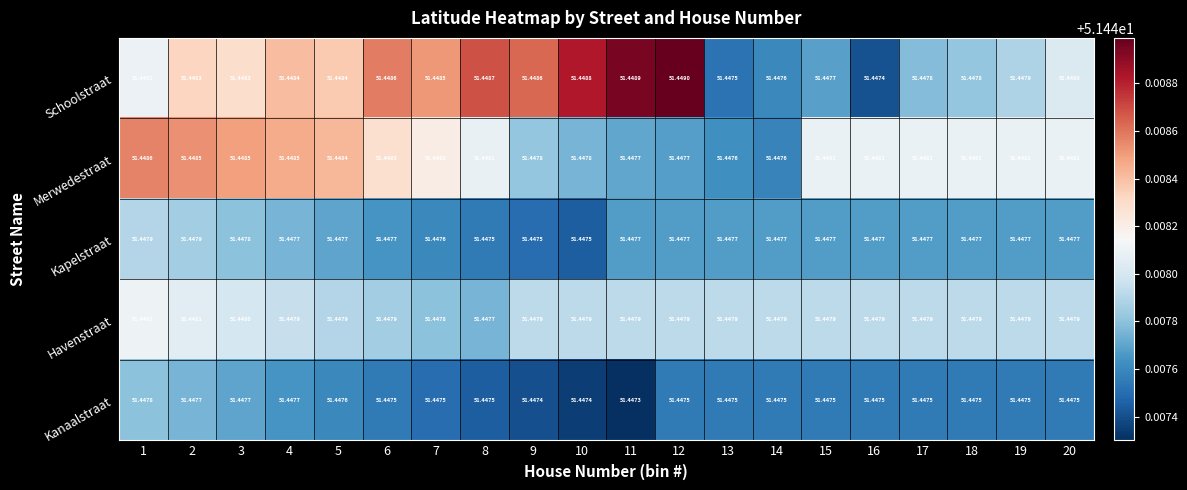

Is the value of Havenstraat at 5 greater than the value of Merwedestraat at 5?

No